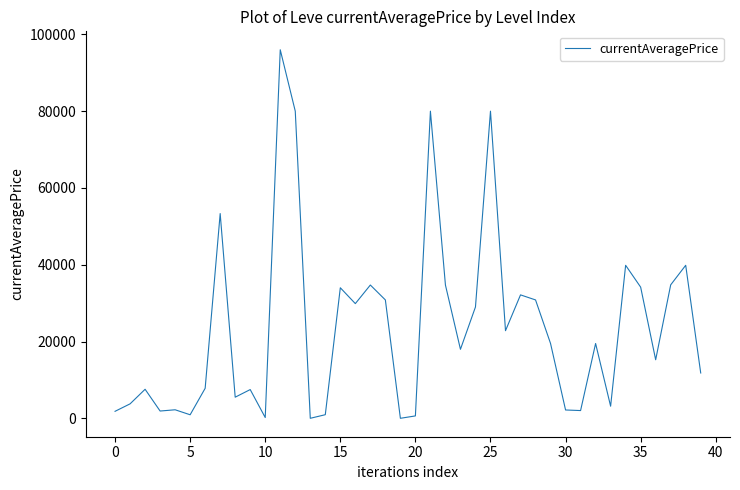

What is the maximum value shown in the chart?

96004